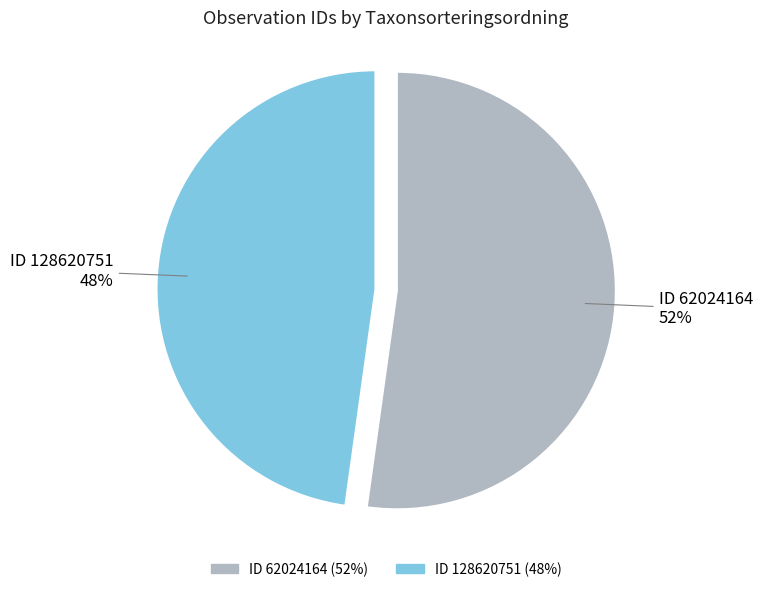

To the nearest percent, what is the average slice percentage?

50%